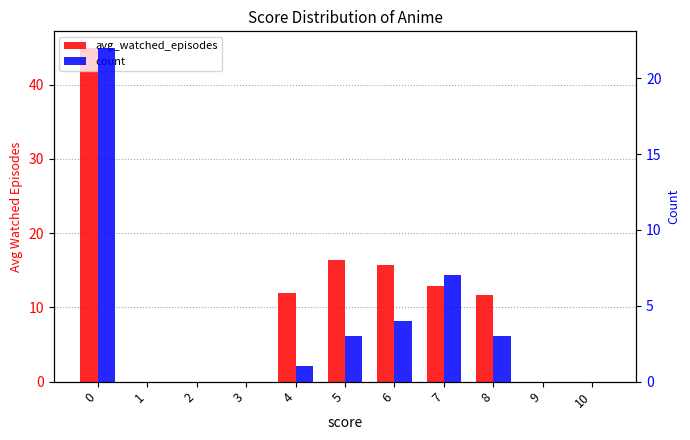

Where is avg_watched_episodes nearest to the value 22?

5